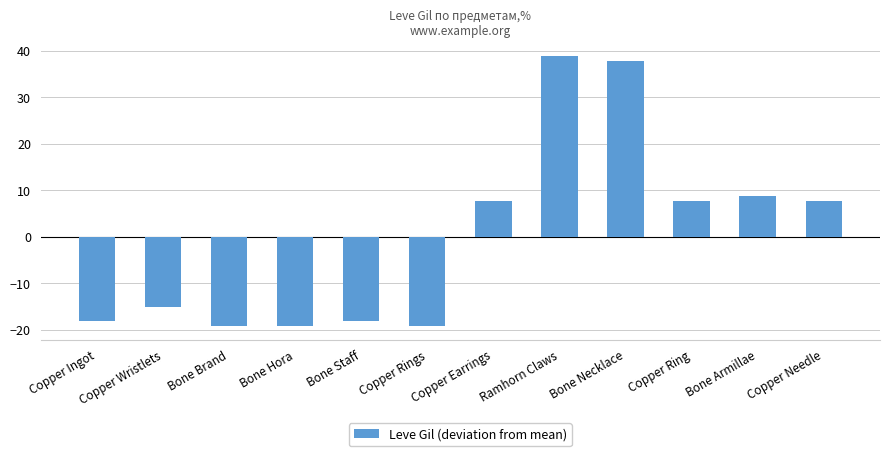

Does the chart contain any negative values?

Yes